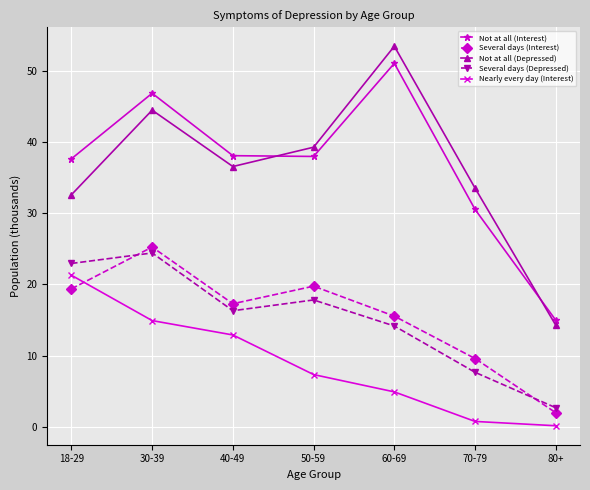

Which label corresponds to the smallest value in the chart?

80+